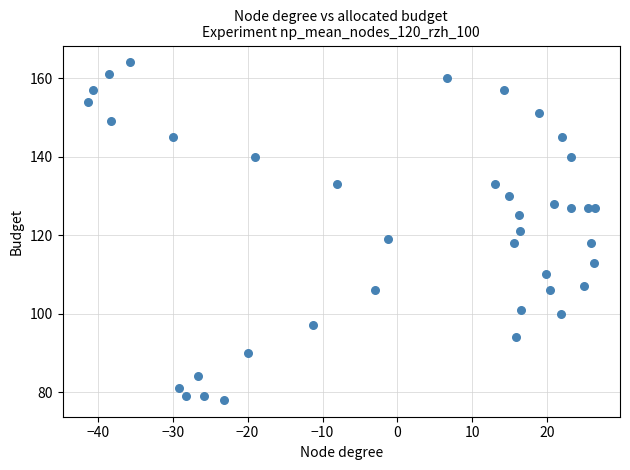

What is the range of Y values (max minus min)?

86